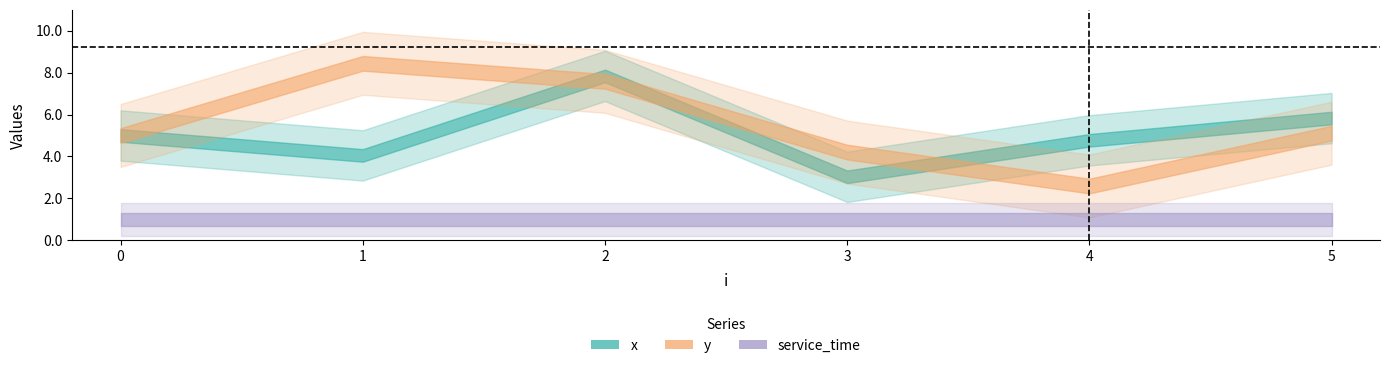

How many lines are shown in the chart?

3